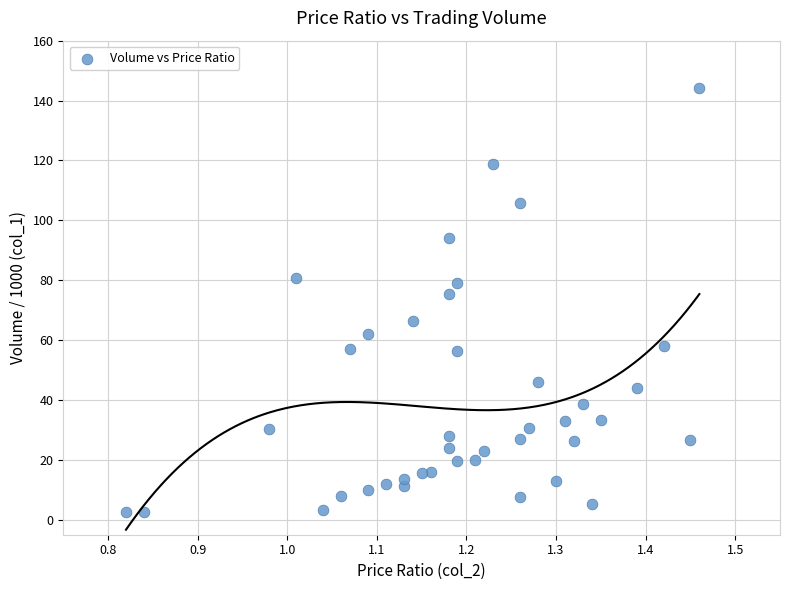

What is the range of X values (max minus min)?

0.6